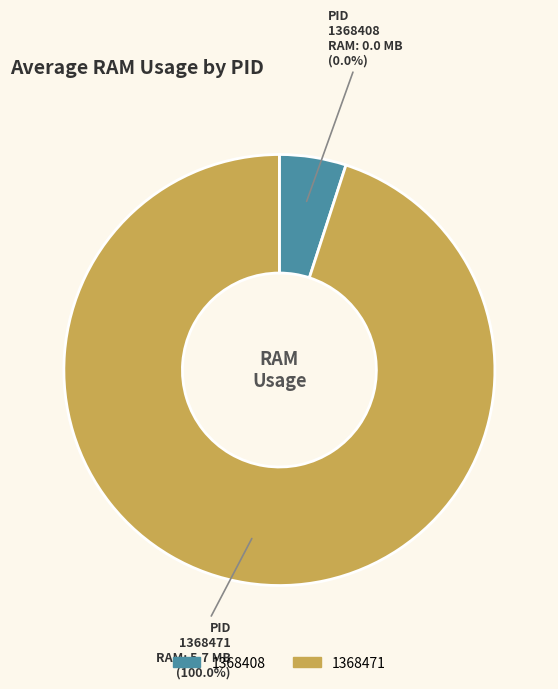

What is the largest slice in the pie chart?

1368471